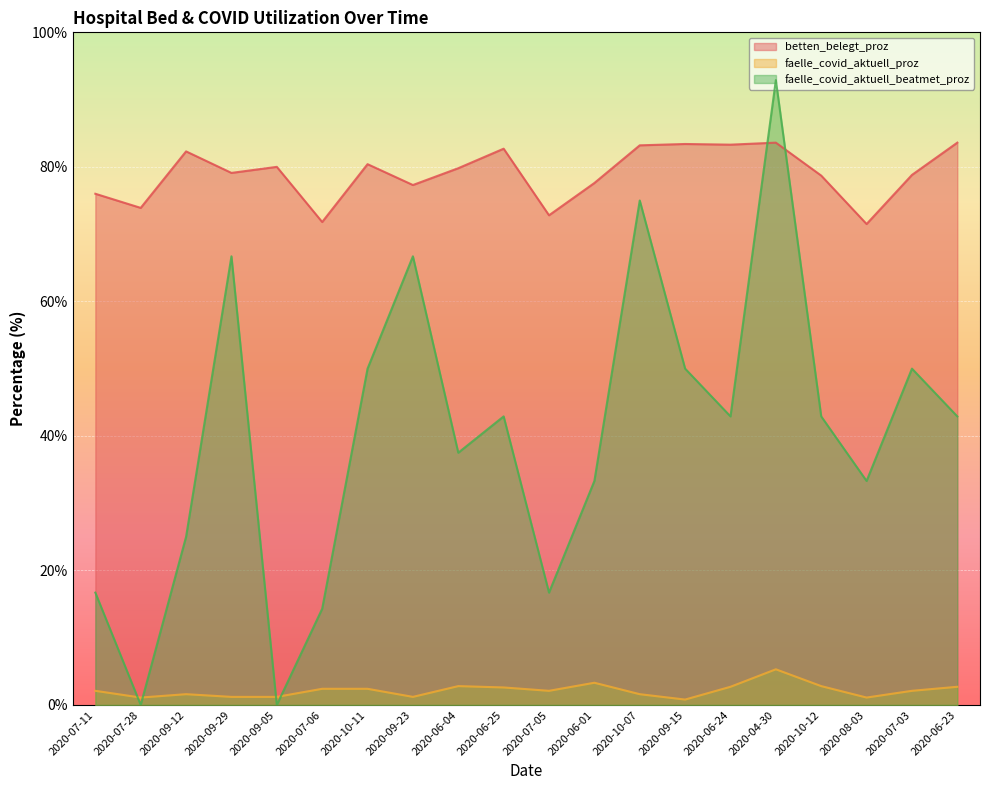

What is the value of the betten_belegt_proz point at the 19th from the left?

78.8